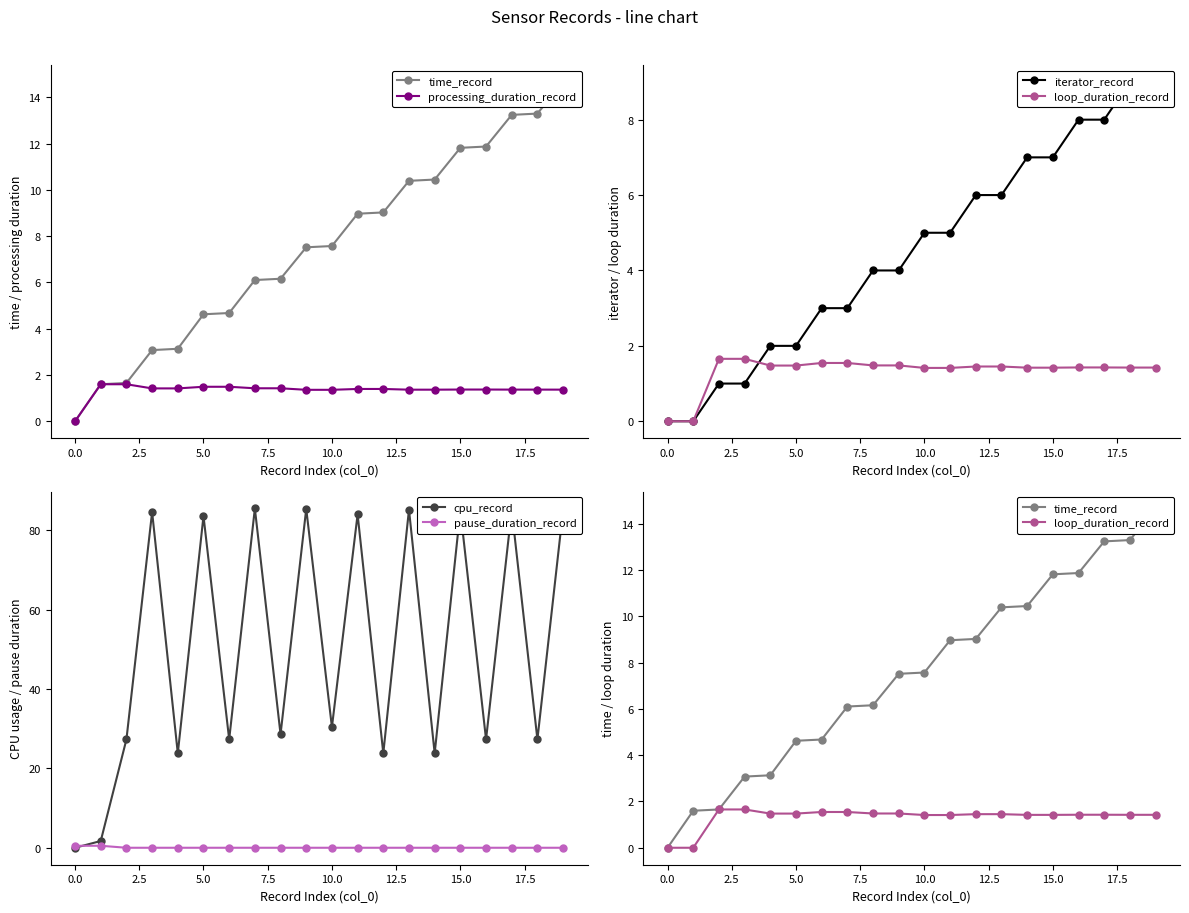

The value of processing_duration_record at 15.0 is 2.4. True or false?

False